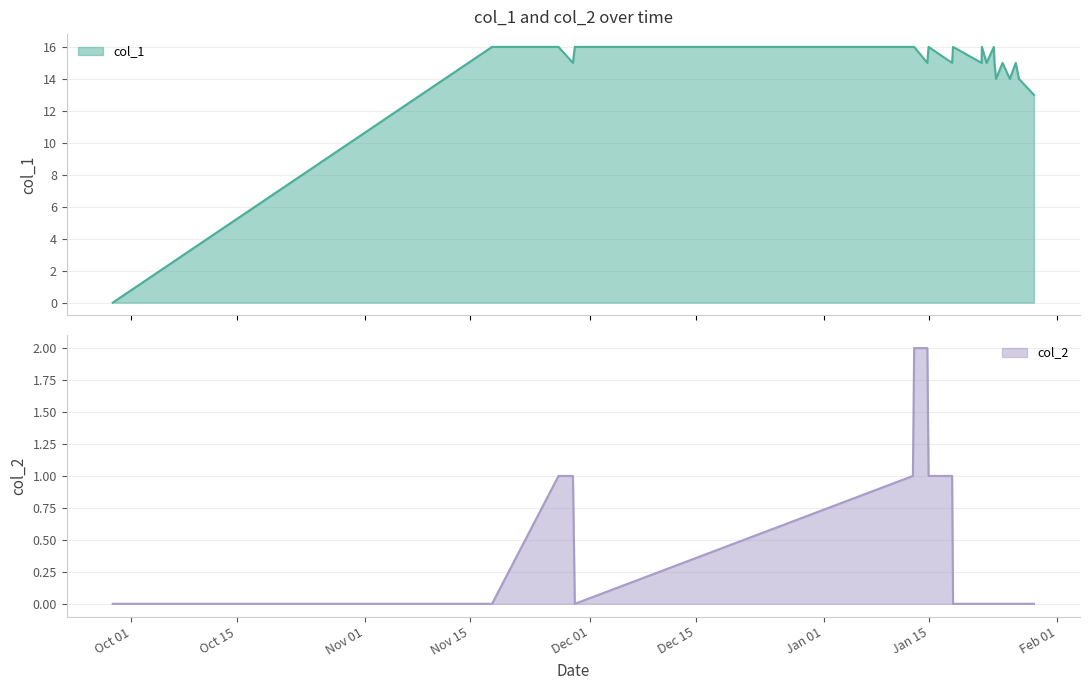

At which category does col_2 reach its first local valley?

Dec 01